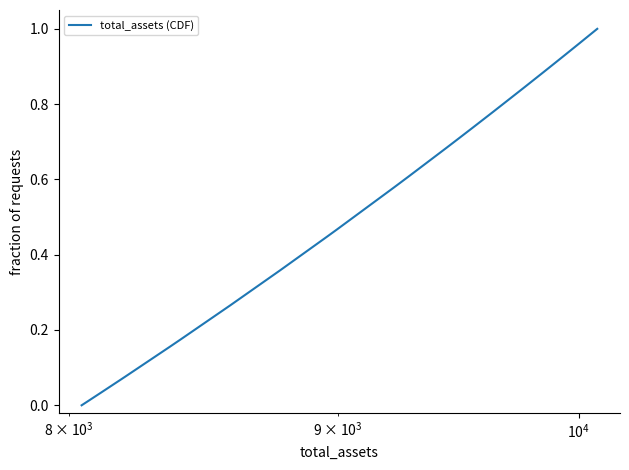

Is this an area chart (filled region under the line)?

No